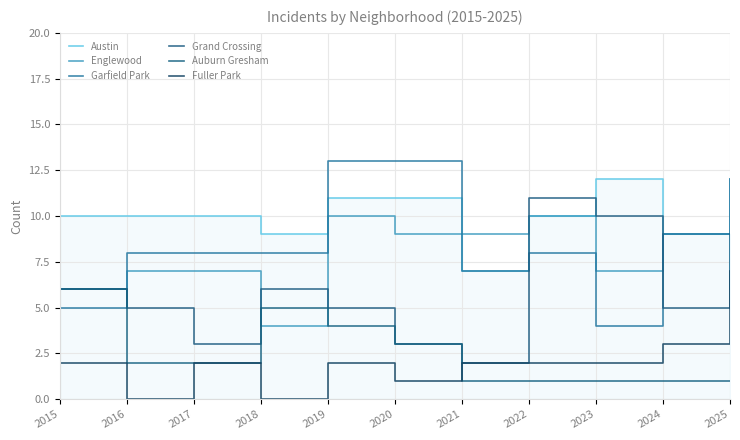

What is the difference between the highest and lowest values at 2015?

8